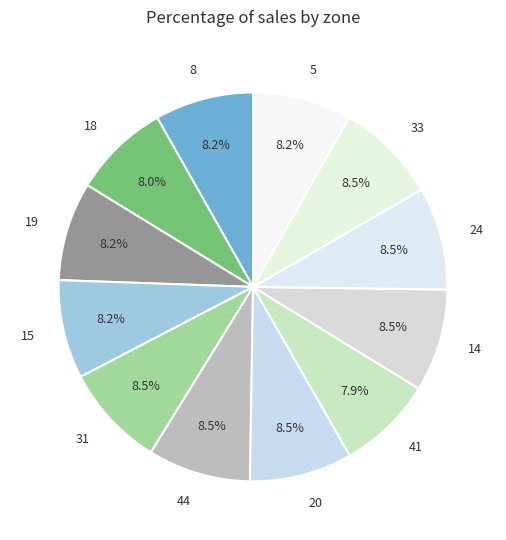

To the nearest percent, what portion does 41 represent?

8%